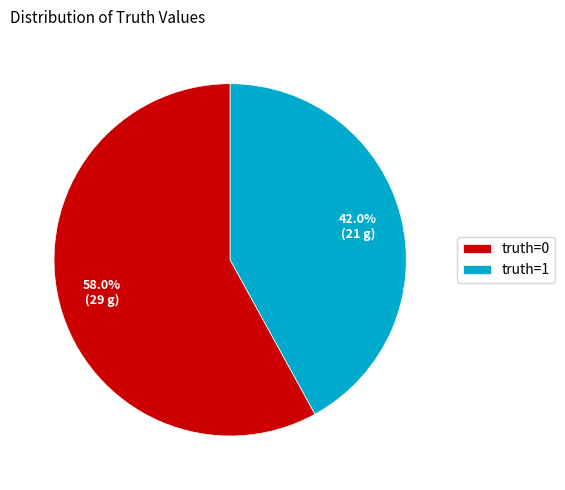

Rank the categories by value from lowest to highest.

truth=1, truth=0